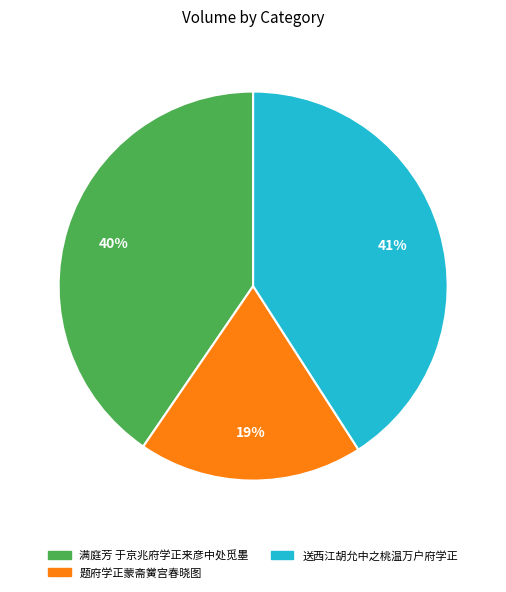

Is there a majority slice in this chart?

No